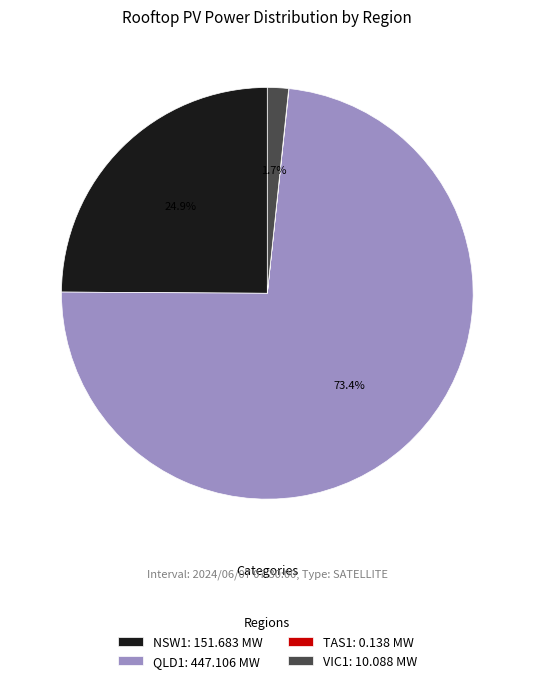

Combined, what portion of the pie is QLD1: 447.106 MW and NSW1: 151.683 MW?

98.3%